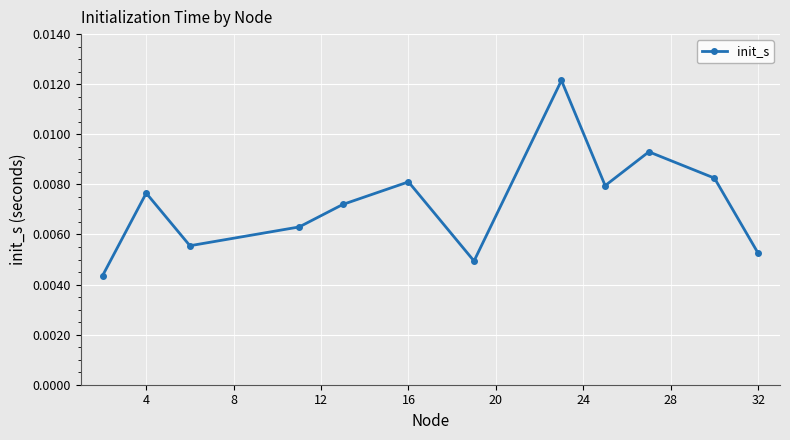

Count the values in the range 0 to 1.

12